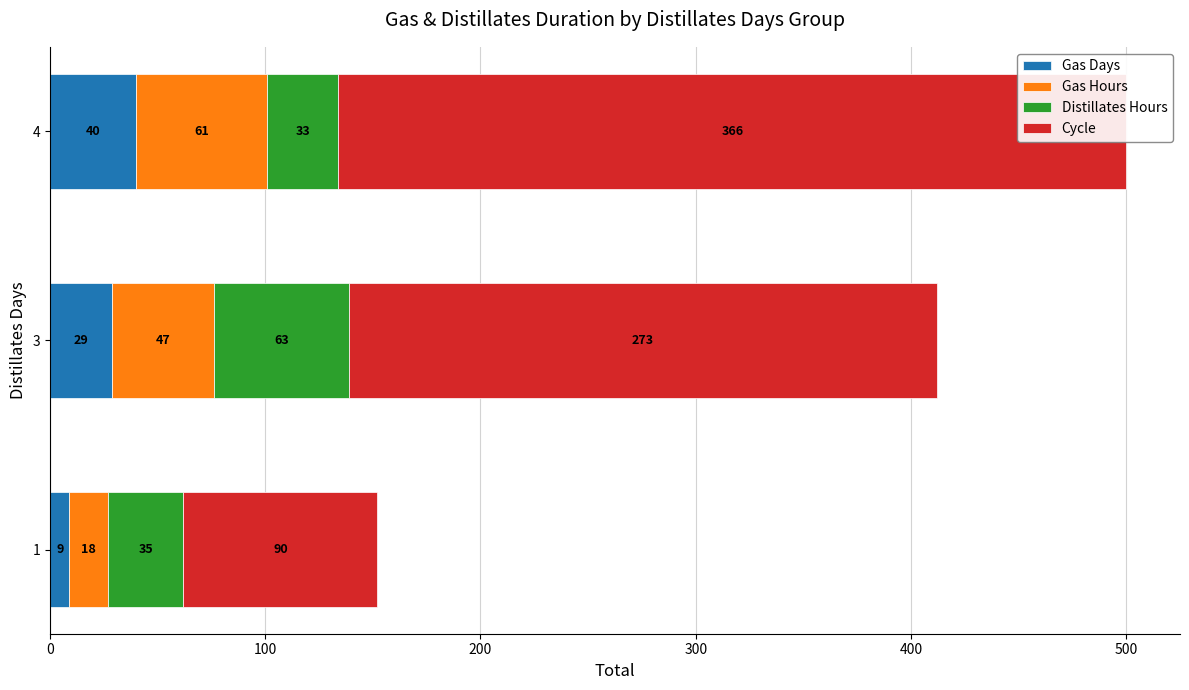

What is the total value across all series at 1?

152